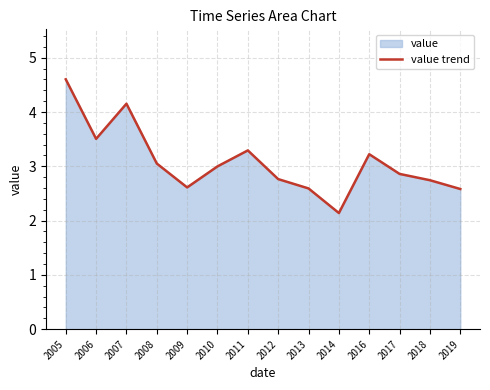

Is it true that the value at 2012 is 2.8?

True